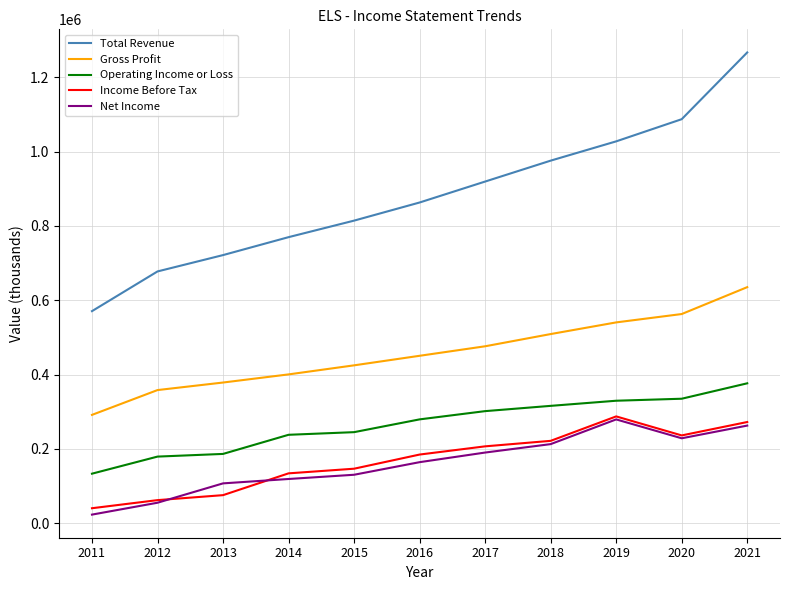

Which series has the largest range (max minus min)?

Total Revenue